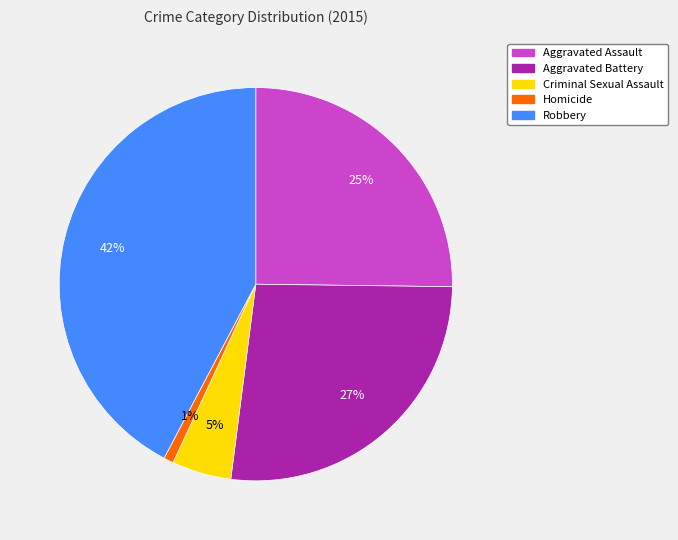

Rank the categories by value from lowest to highest.

Homicide, Criminal Sexual Assault, Aggravated Assault, Aggravated Battery, Robbery